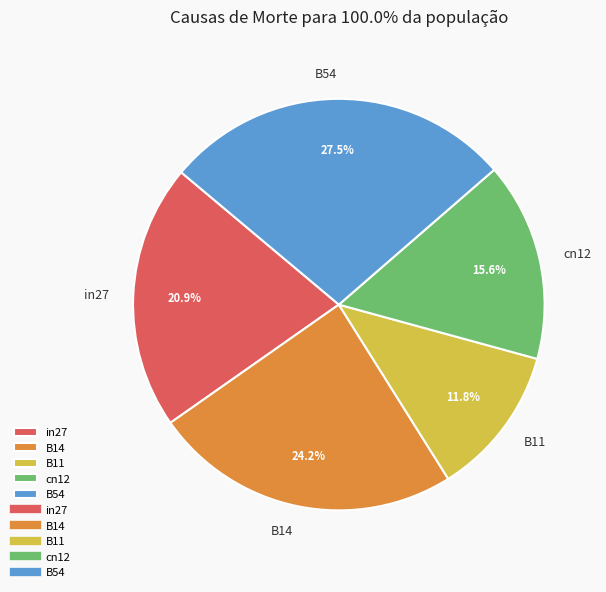

What percentage do B11 and B14 together represent?

36.0%